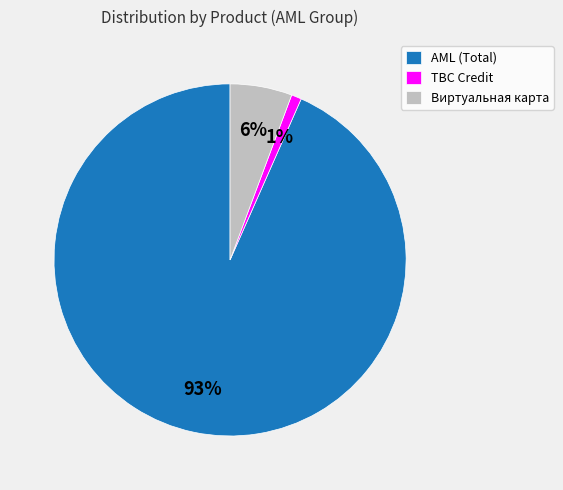

How many slices are in this pie chart?

3